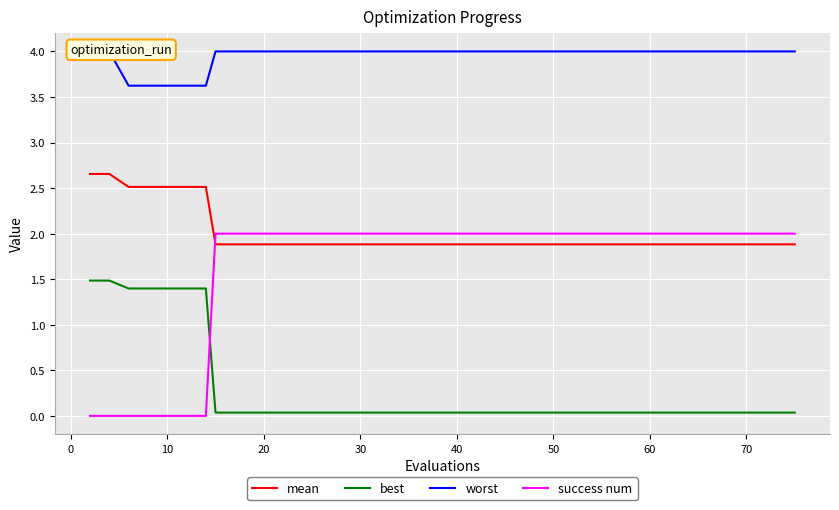

Does the chart display data point markers on the line(s)?

No